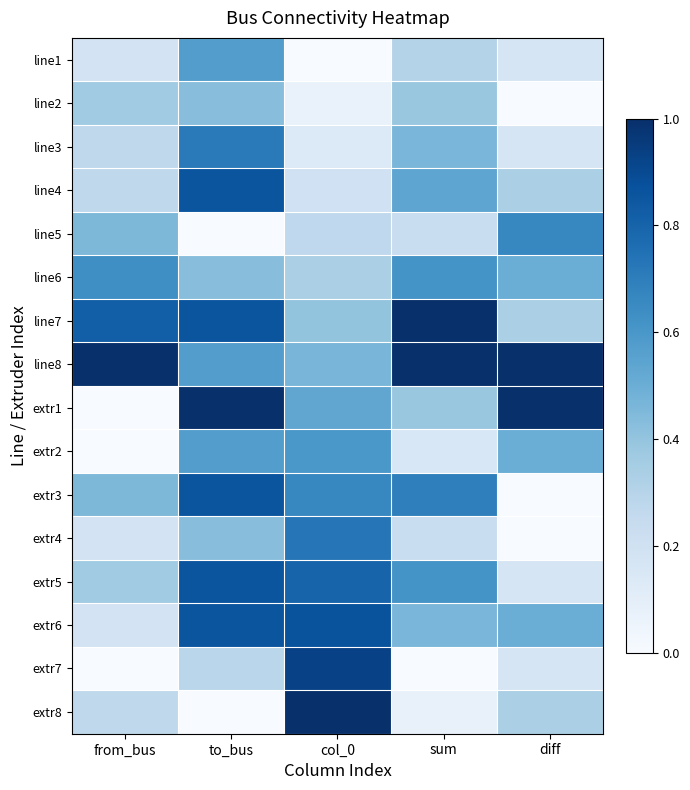

Reading left to right, what are all the values shown in this chart?

line1: from_bus=0.2	to_bus=0.6	col_0=0.0	sum=0.3	diff=0.2
line2: from_bus=0.4	to_bus=0.4	col_0=0.1	sum=0.4	diff=0.0
line3: from_bus=0.3	to_bus=0.7	col_0=0.1	sum=0.5	diff=0.2
line4: from_bus=0.3	to_bus=0.9	col_0=0.2	sum=0.5	diff=0.3
line5: from_bus=0.5	to_bus=0.0	col_0=0.3	sum=0.2	diff=0.7
line6: from_bus=0.6	to_bus=0.4	col_0=0.3	sum=0.6	diff=0.5
line7: from_bus=0.8	to_bus=0.9	col_0=0.4	sum=1.0	diff=0.3
line8: from_bus=1.0	to_bus=0.6	col_0=0.5	sum=1.0	diff=1.0
extr1: from_bus=0.0	to_bus=1.0	col_0=0.5	sum=0.4	diff=1.0
extr2: from_bus=0.0	to_bus=0.6	col_0=0.6	sum=0.2	diff=0.5
extr3: from_bus=0.5	to_bus=0.9	col_0=0.7	sum=0.7	diff=0.0
extr4: from_bus=0.2	to_bus=0.4	col_0=0.7	sum=0.2	diff=0.0
extr5: from_bus=0.4	to_bus=0.9	col_0=0.8	sum=0.6	diff=0.2
extr6: from_bus=0.2	to_bus=0.9	col_0=0.9	sum=0.5	diff=0.5
extr7: from_bus=0.0	to_bus=0.3	col_0=0.9	sum=0.0	diff=0.2
extr8: from_bus=0.3	to_bus=0.0	col_0=1.0	sum=0.1	diff=0.3